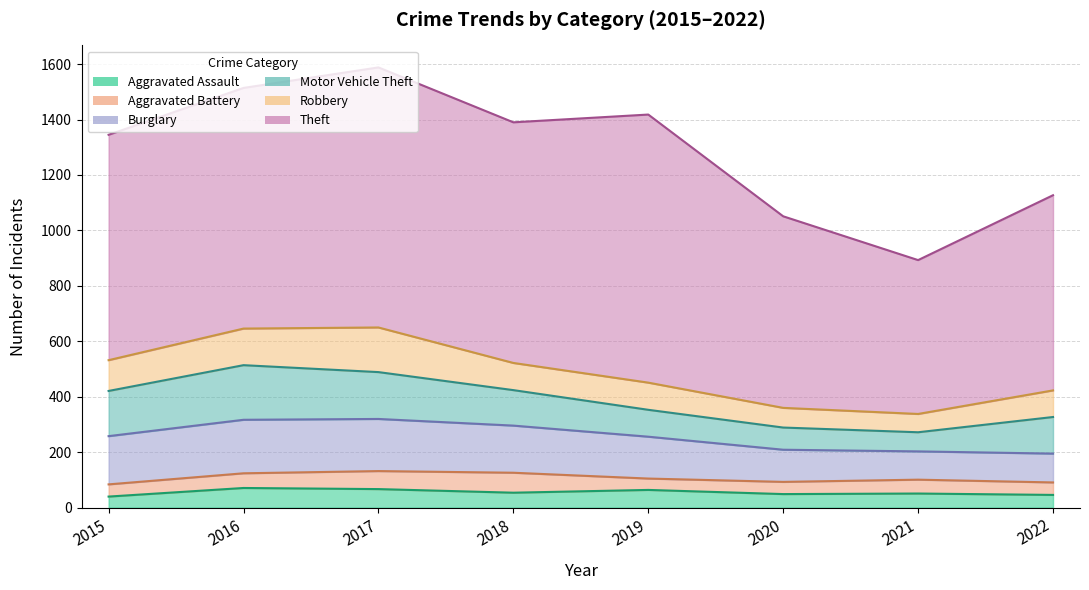

How many lines are shown in the chart?

6